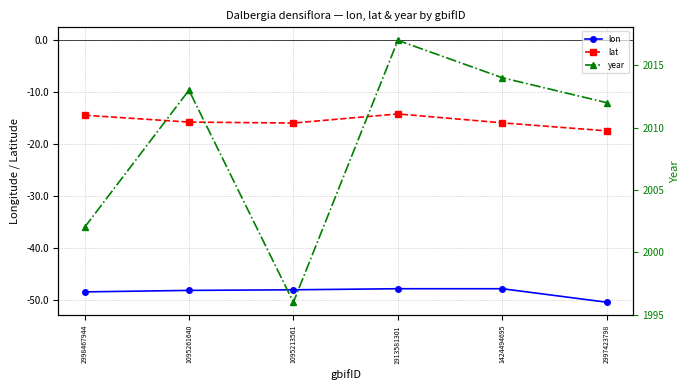

The lat series shows -4.5 at 2997423798. True or false?

False